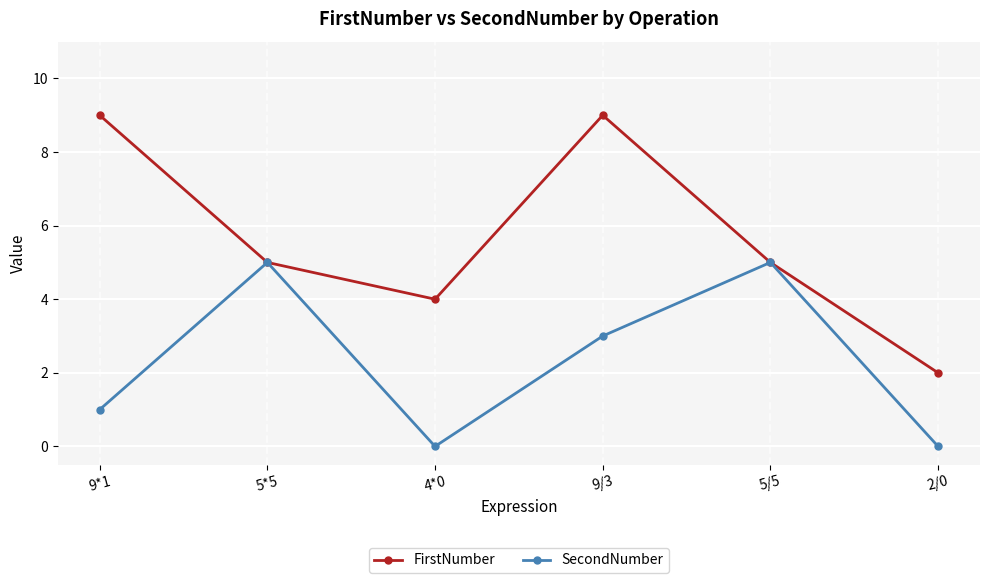

What is the difference between the FirstNumber values at 9/3 and 5*5?

4